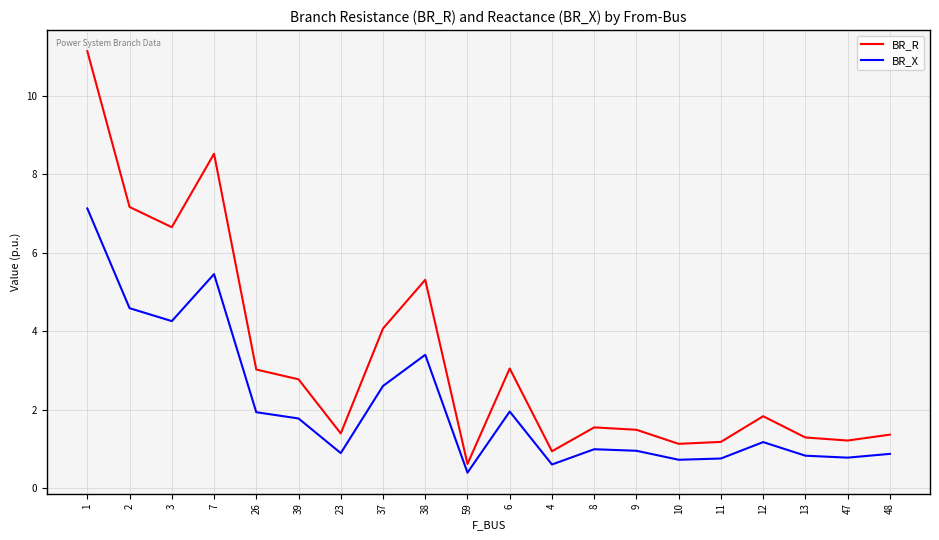

What value does the BR_X series have at 38?

3.4